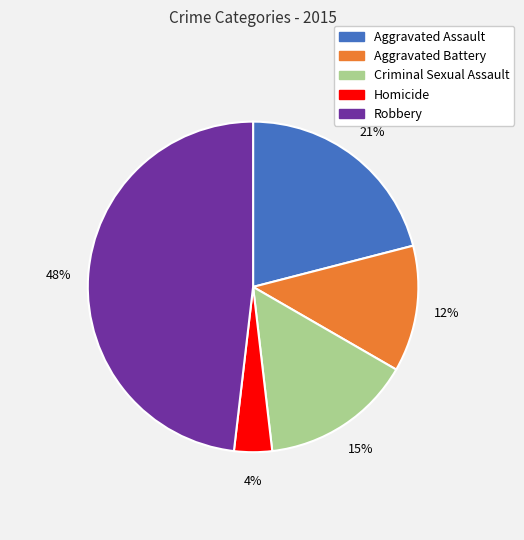

Between Criminal Sexual Assault and Robbery, which is larger?

Robbery